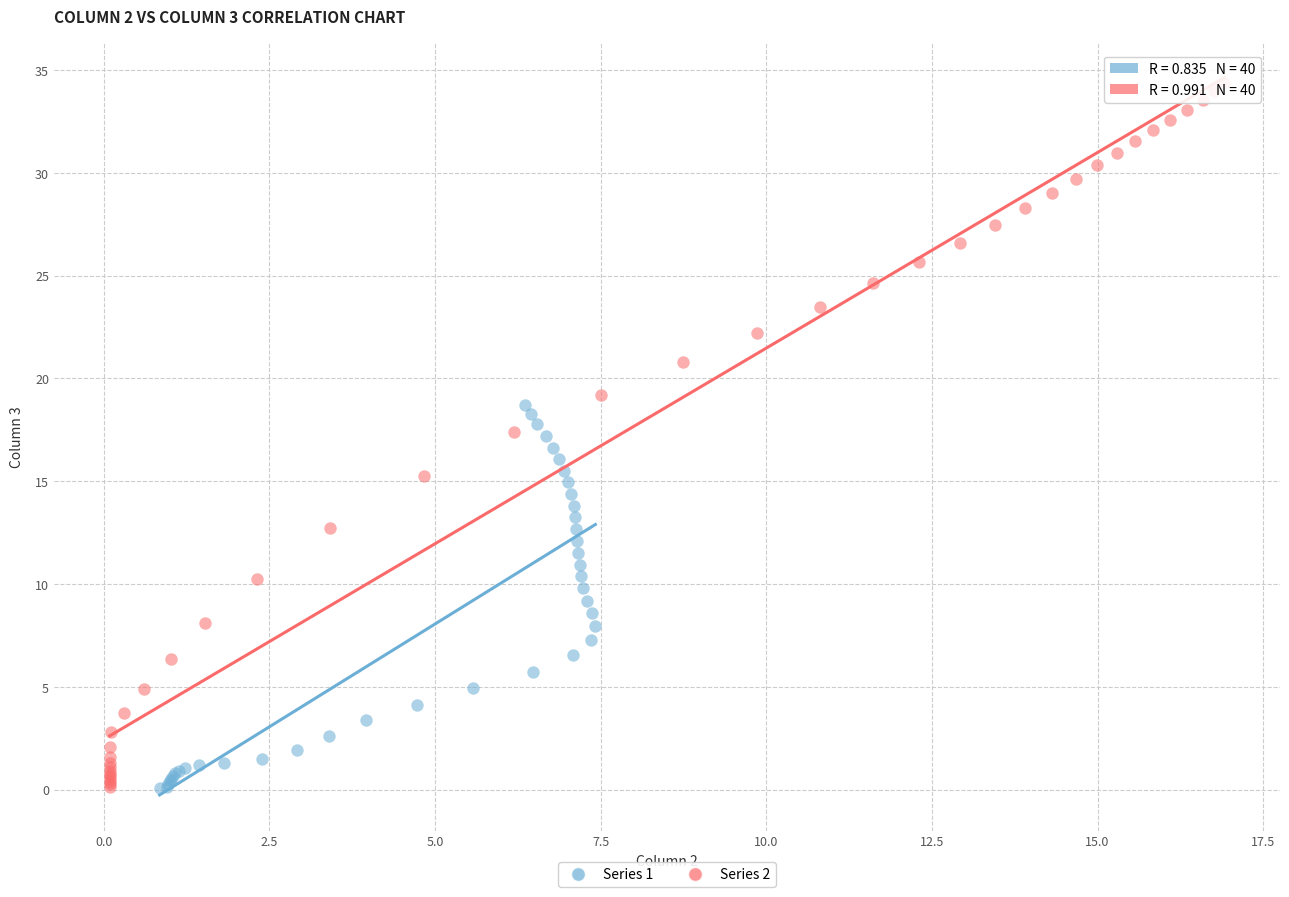

Which series contains the highest Y value?

Series 2